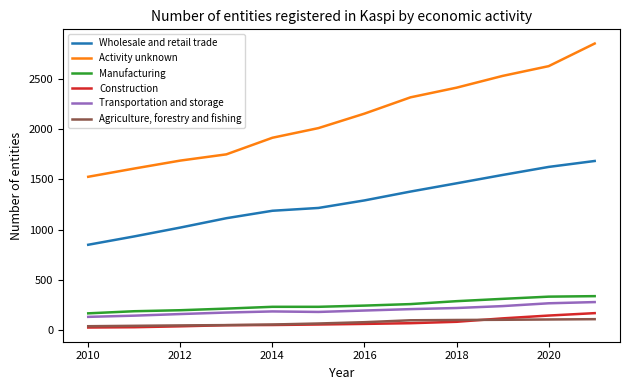

True or false: Wholesale and retail trade and Activity unknown intersect in this chart.

False